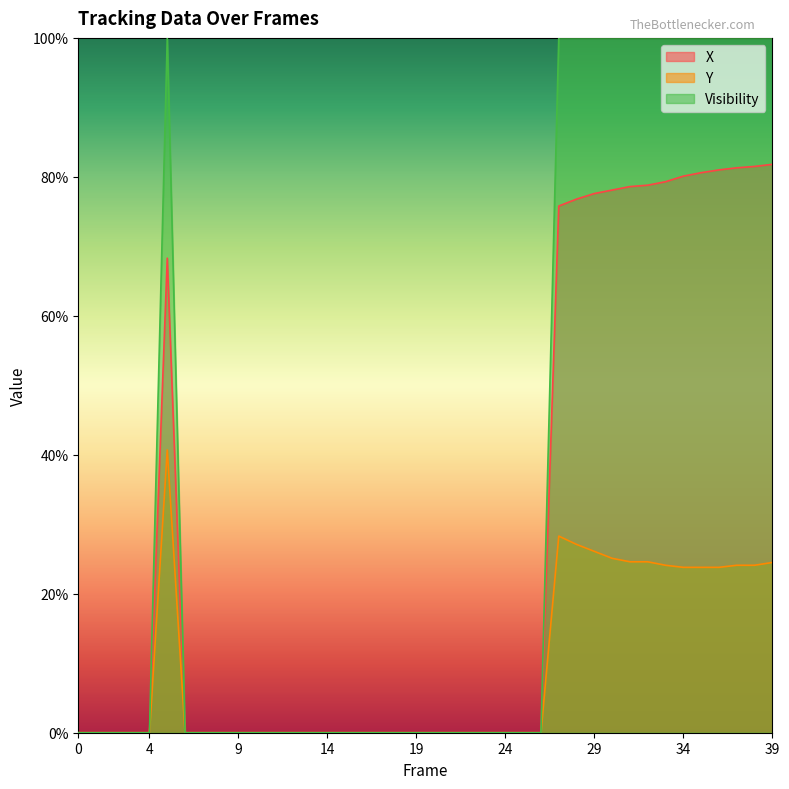

Rank the categories by X value from highest to lowest.

39, 38, 37, 36, 35, 34, 33, 32, 31, 30, 29, 28, 27, 5, 0, 1, 2, 3, 4, 6, 7, 8, 9, 10, 11, 12, 13, 14, 15, 16, 17, 18, 19, 20, 21, 22, 23, 24, 25, 26